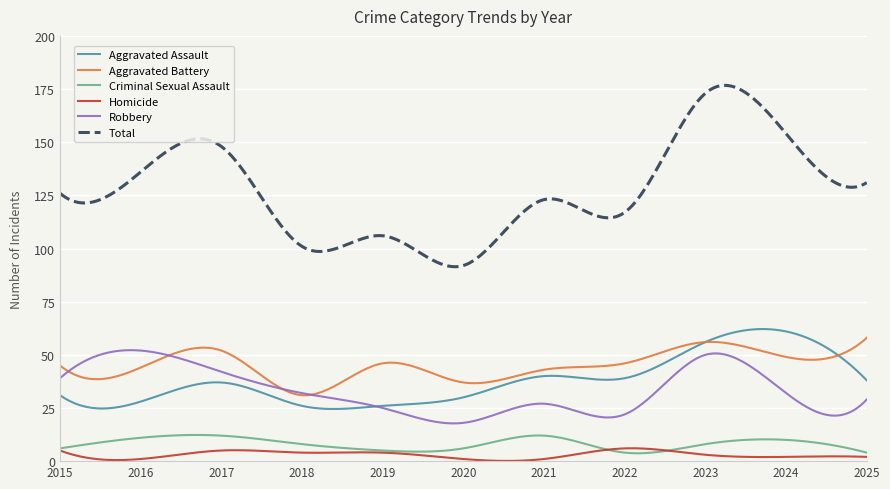

Which series has the largest total across all categories?

Total